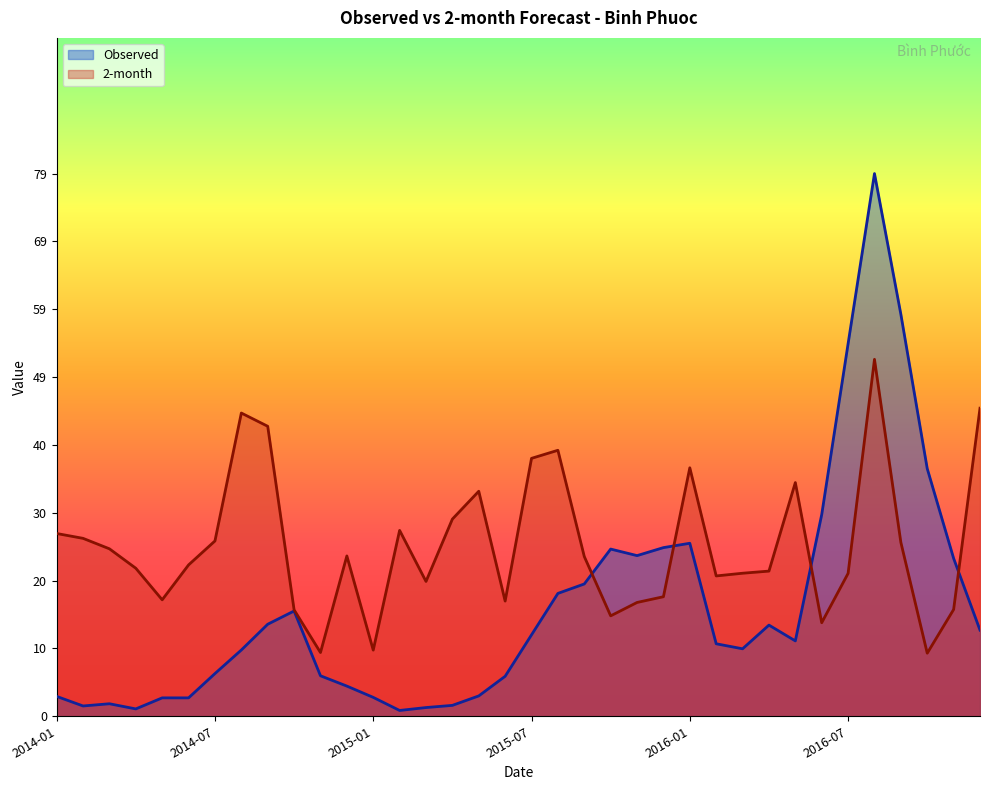

At which label does 2-month reach its minimum?

2016-10